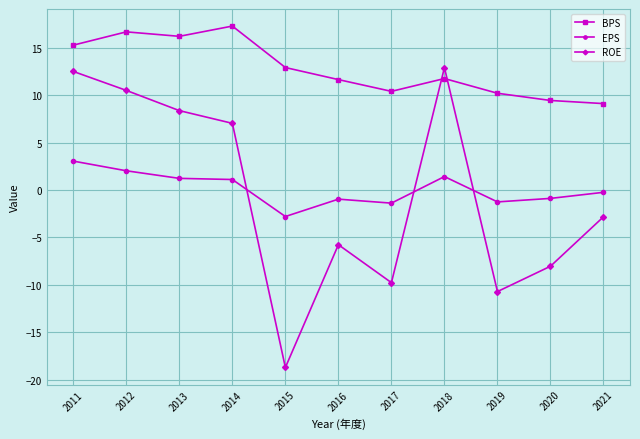

Between 2012 and 2021, which series saw the biggest shift?

ROE